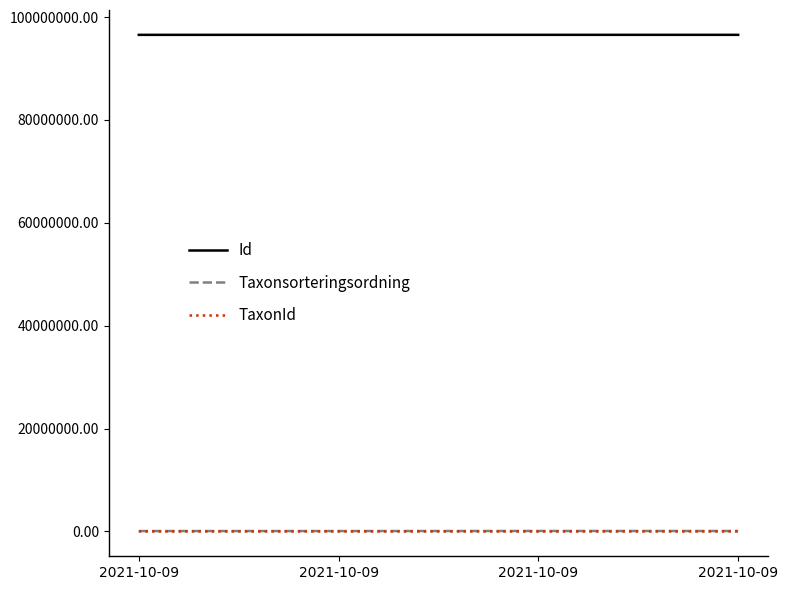

What are all the series names shown in the legend?

Id, Taxonsorteringsordning, TaxonId